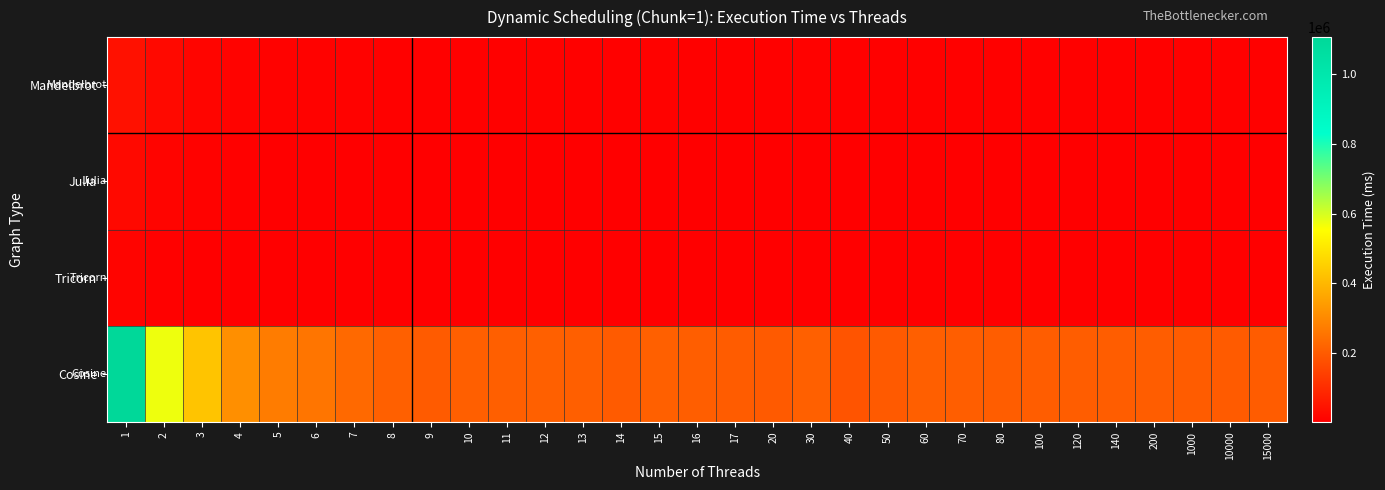

At which category does the chart reach its peak across all series?

1